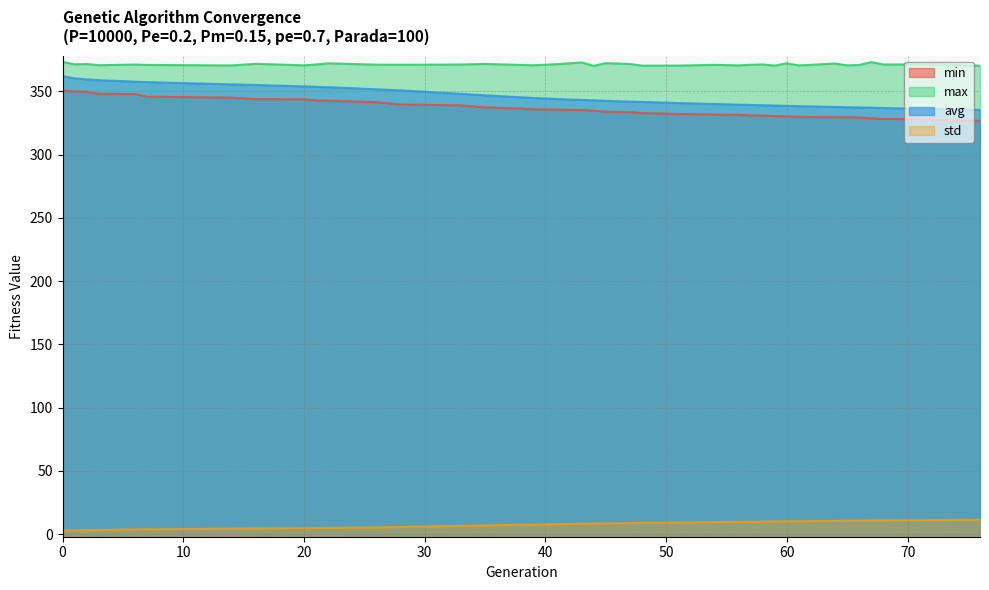

At how many categories does at least one series exceed 128?

39